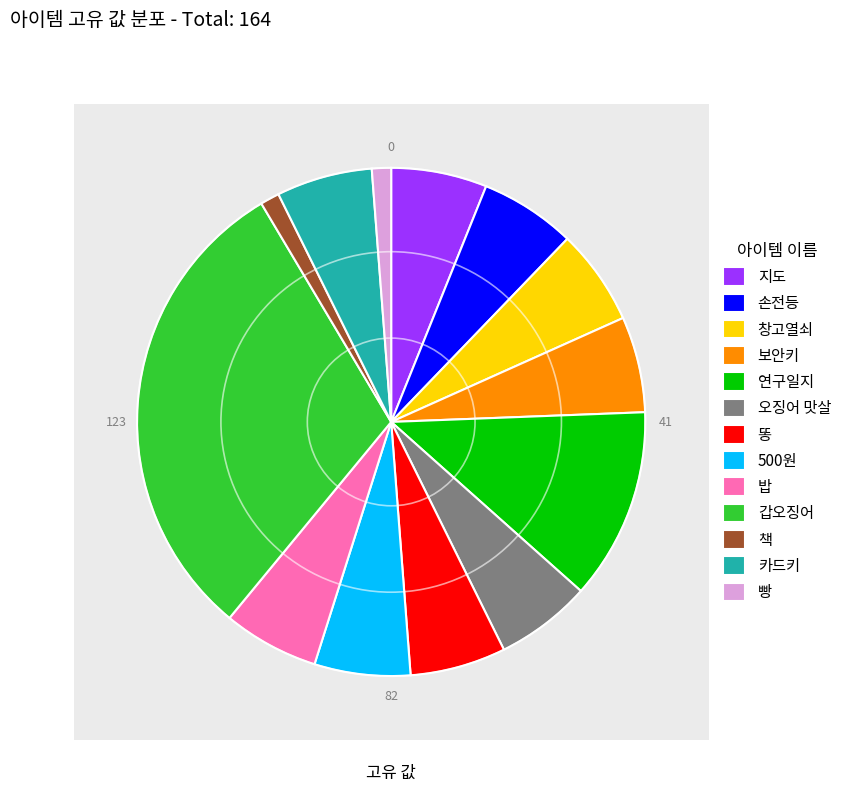

Does any single category account for the majority?

No